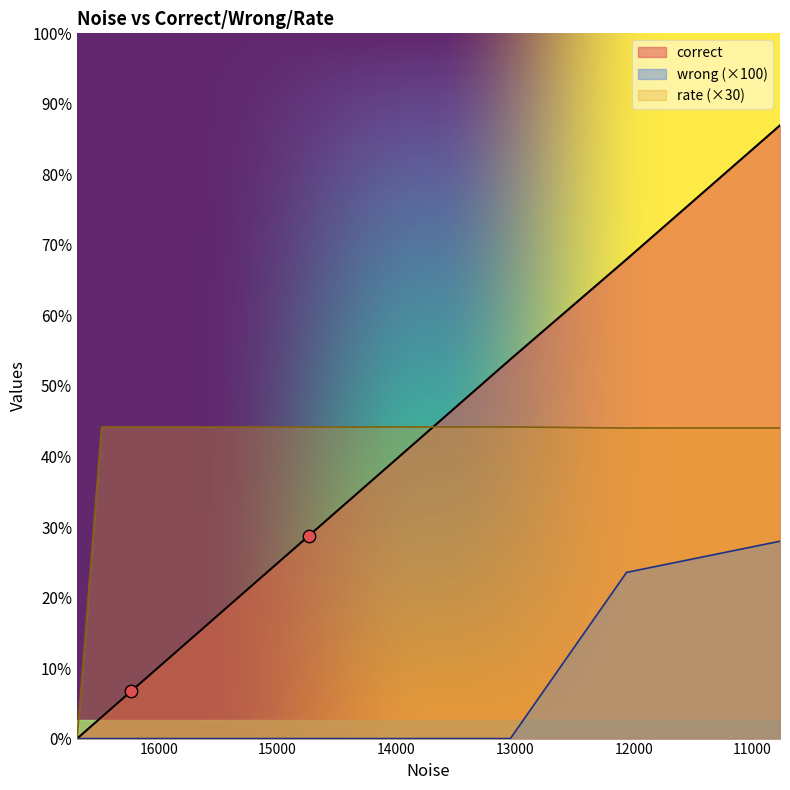

What are all the series names shown in the legend?

correct, wrong, rate